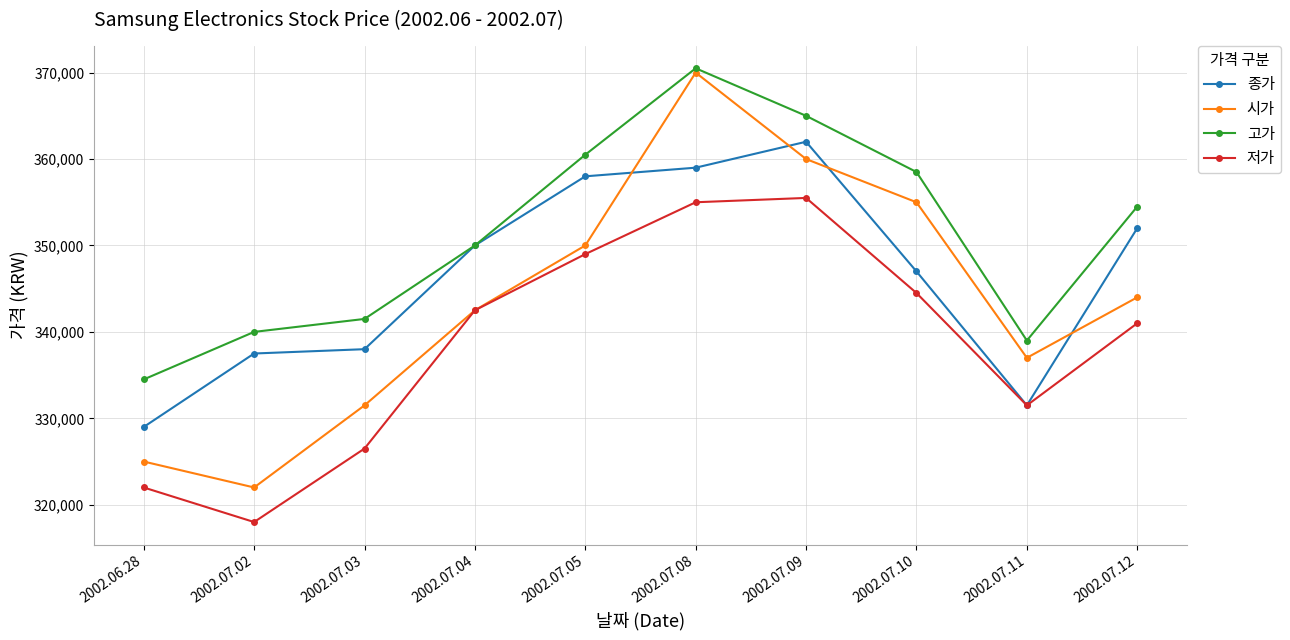

How many categories are shown in the chart?

10